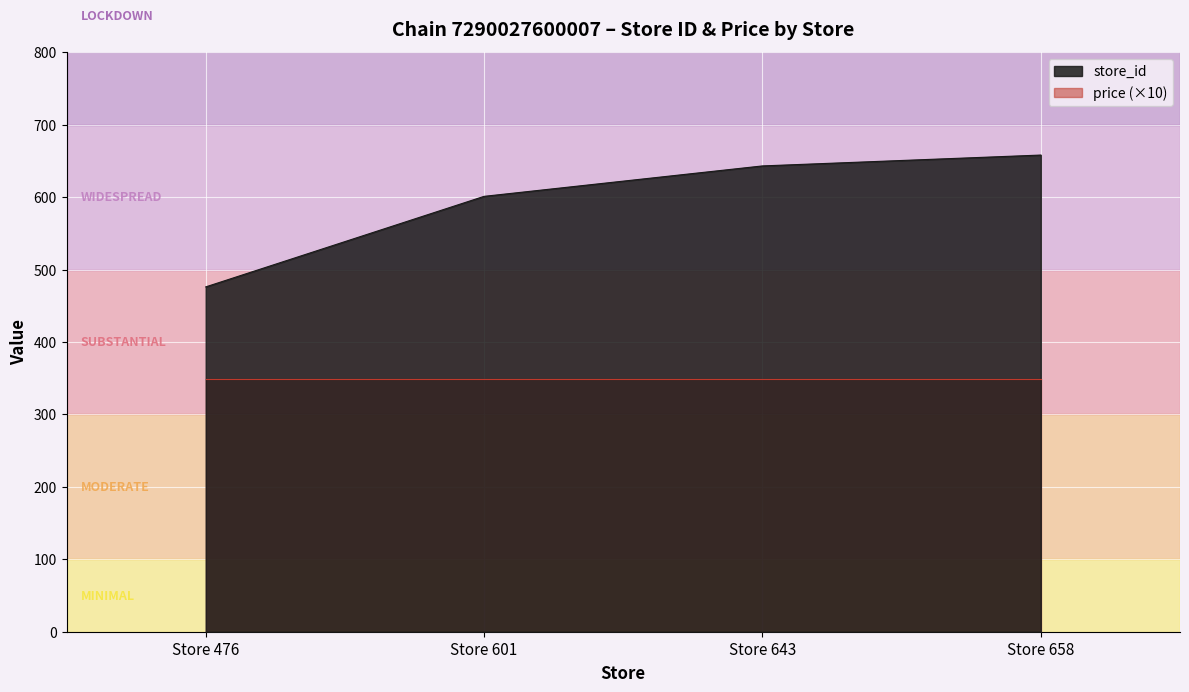

What is the smallest value displayed?

476